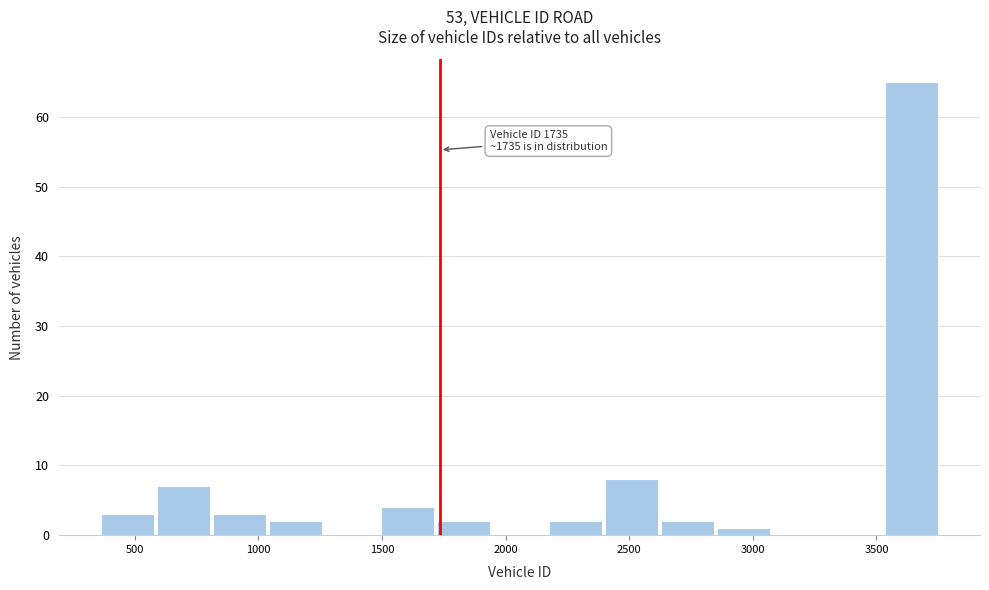

Over which range of the x-axis is the bar tallest?

3550 to 3750